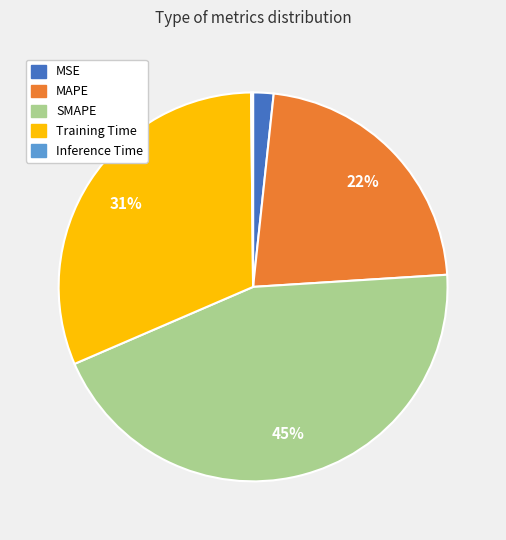

Approximately how many times larger is the value at MAPE compared to Training Time?

0.7